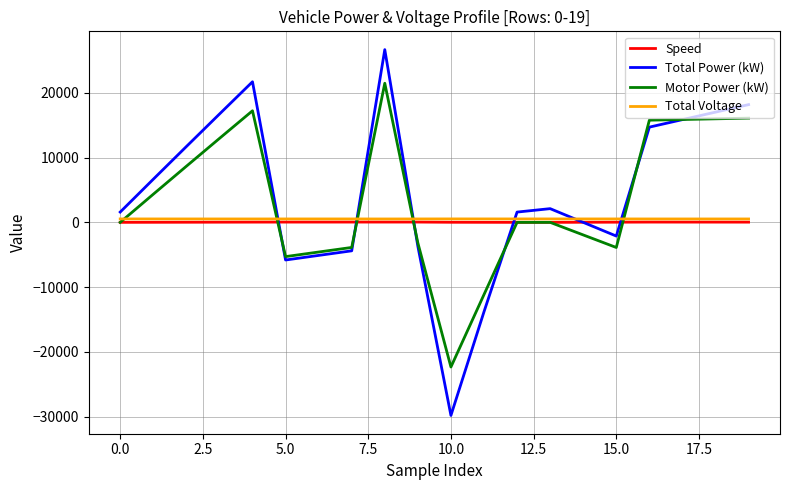

What is the maximum value for Total Power (kW)?

26678.1